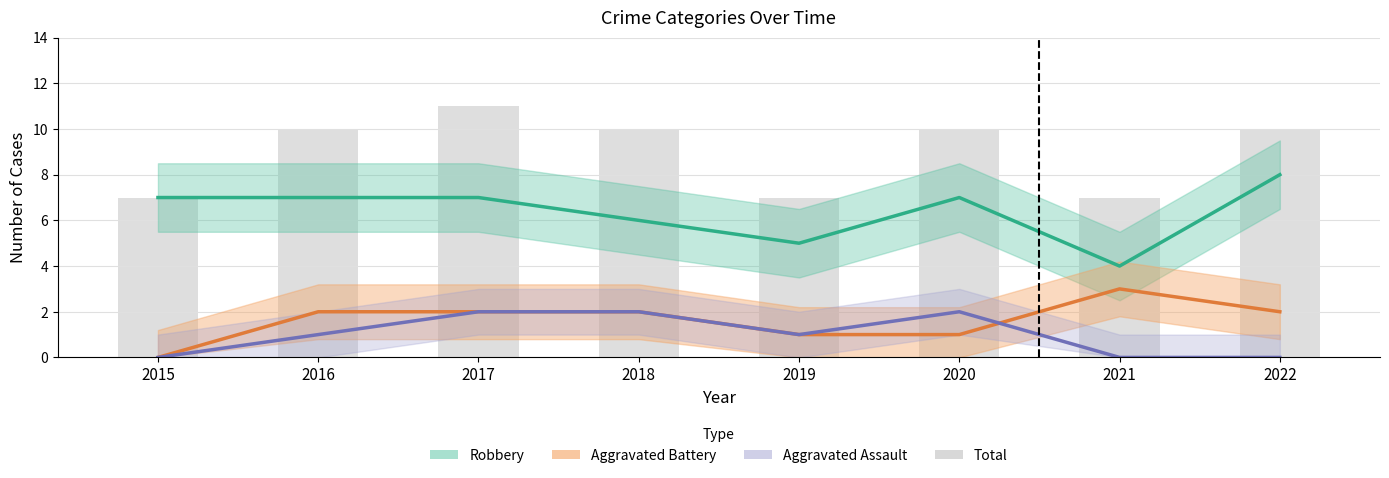

What is the maximum value shown in the chart?

11